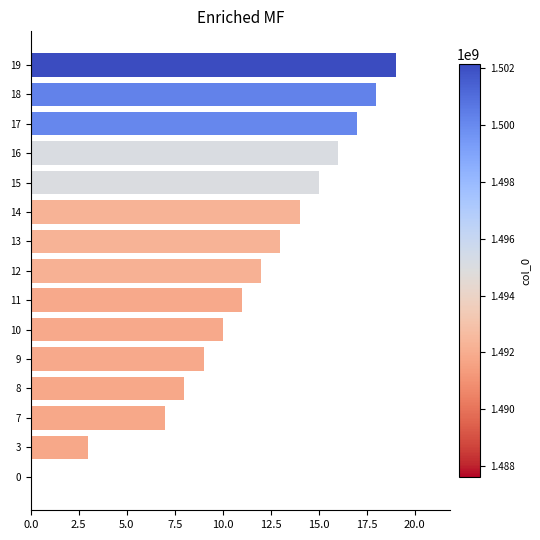

Where is the data nearest to the value 9?

9